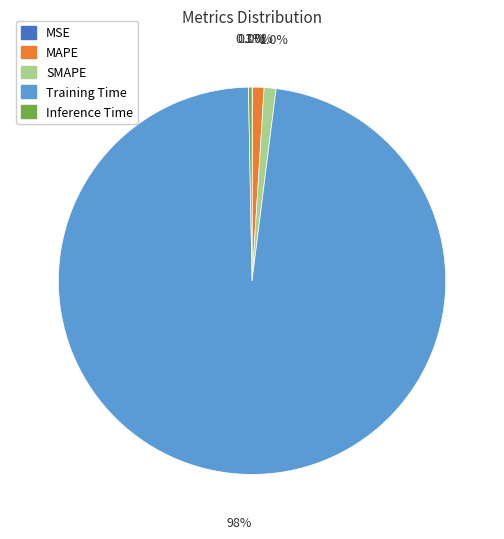

Is there any slice that represents more than half of the pie?

Yes